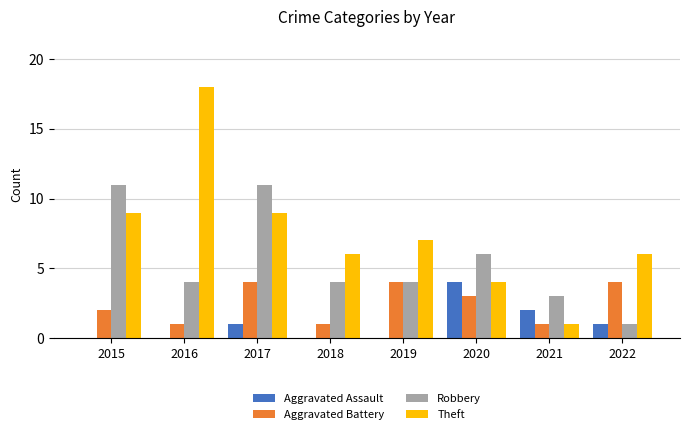

At which label does Aggravated Assault reach its peak?

2020